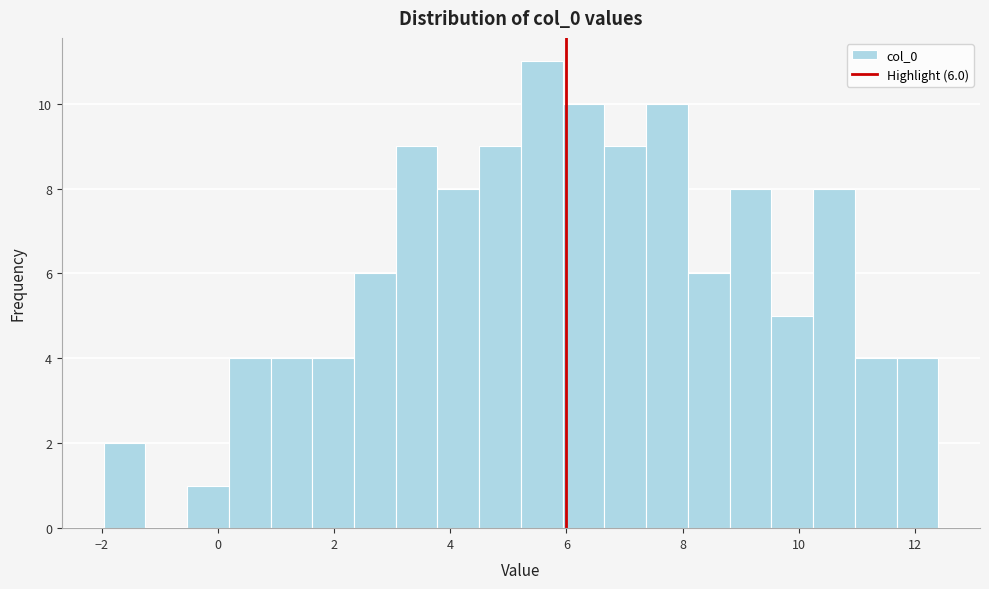

Around what value on the x-axis is the tallest bar? Give the approximate position of its centre, as read against the axis.

5.6